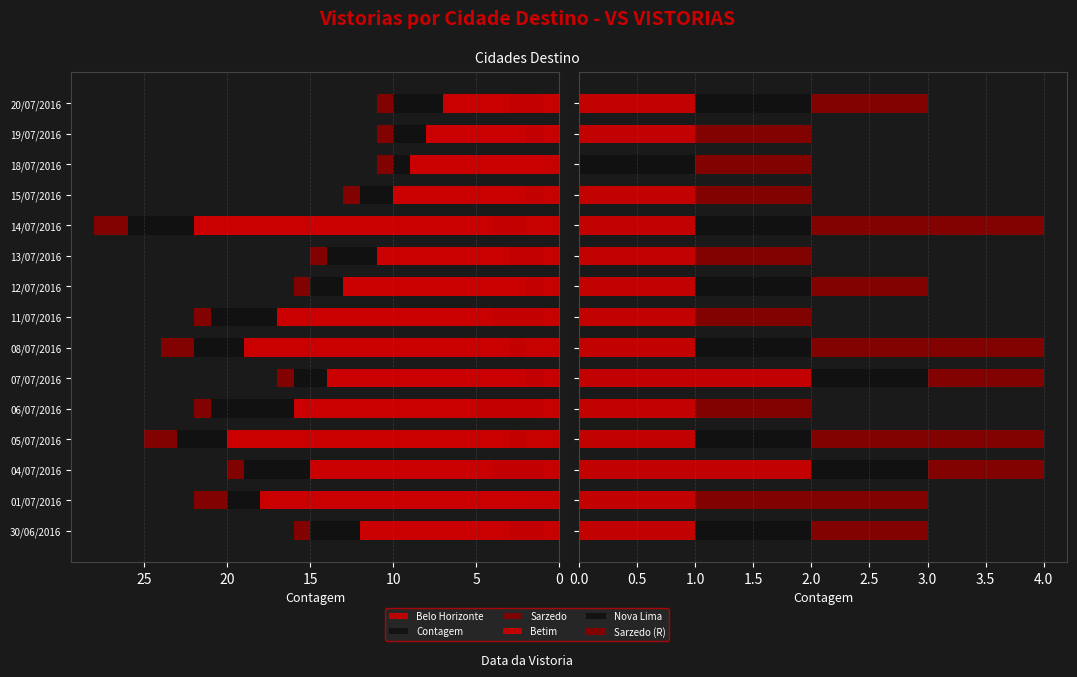

What is the value of the Belo Horizonte bar at the 13th from the left?

9